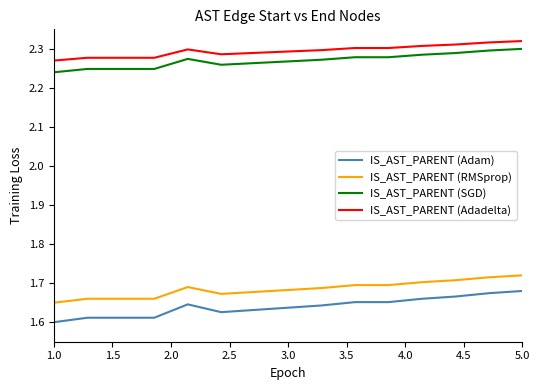

Which series has the largest total across all categories?

IS_AST_PARENT (Adadelta)